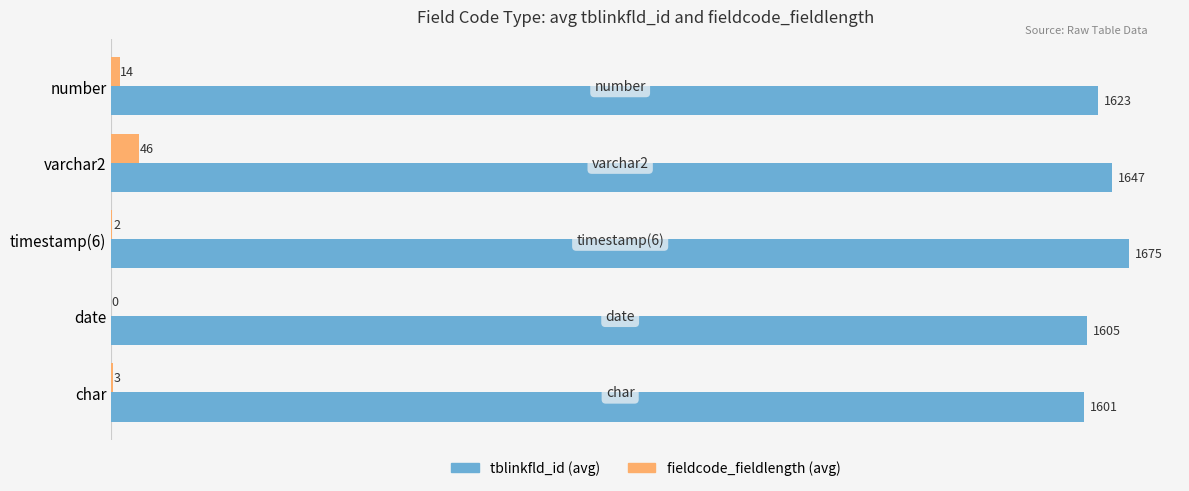

The fieldcode_fieldlength (avg) series shows 0 at date. True or false?

True